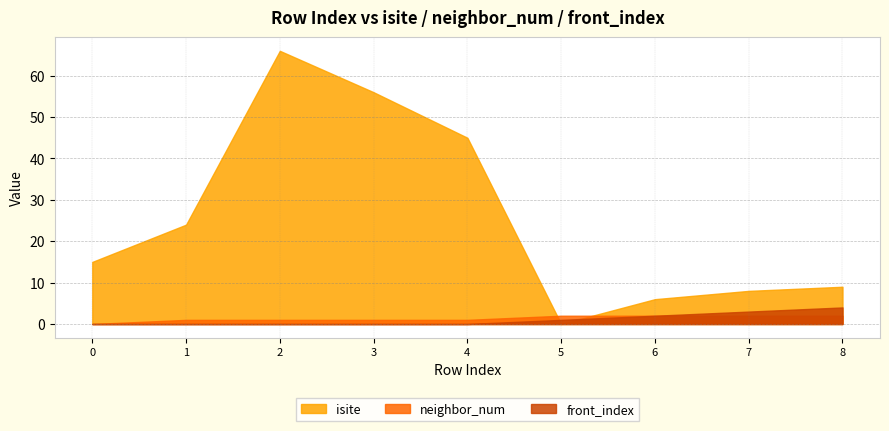

Reading right to left, what are all the values shown in this chart?

isite: 9	8	6	0	45	56	66	24	15
neighbor_num: 2	2	2	2	1	1	1	1	0
front_index: 4	3	2	1	0	0	0	0	0